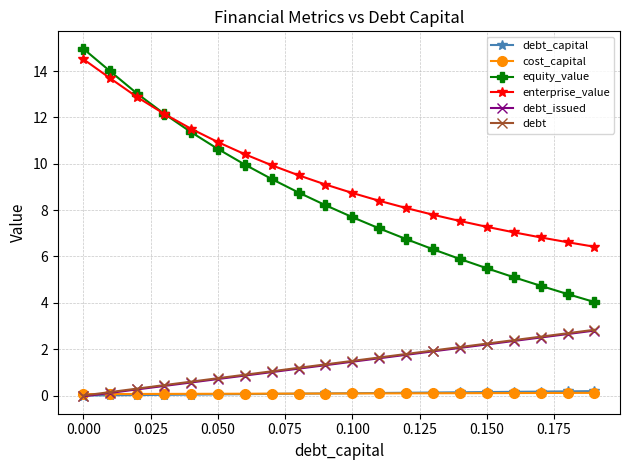

What is the greatest value displayed?

15.0